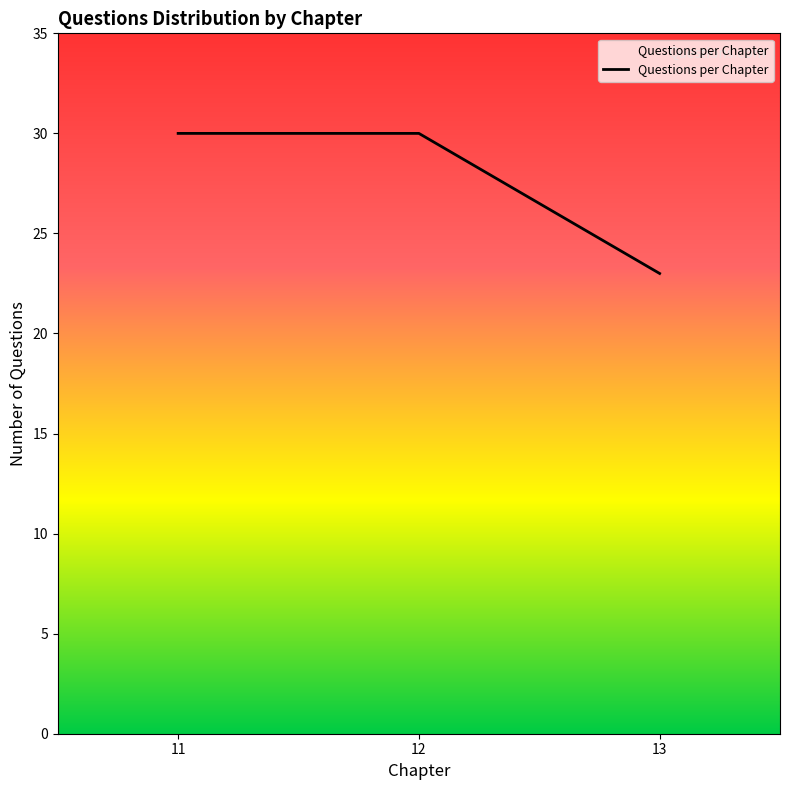

Reading left to right, transcribe all the data shown in this chart.

30	30	23